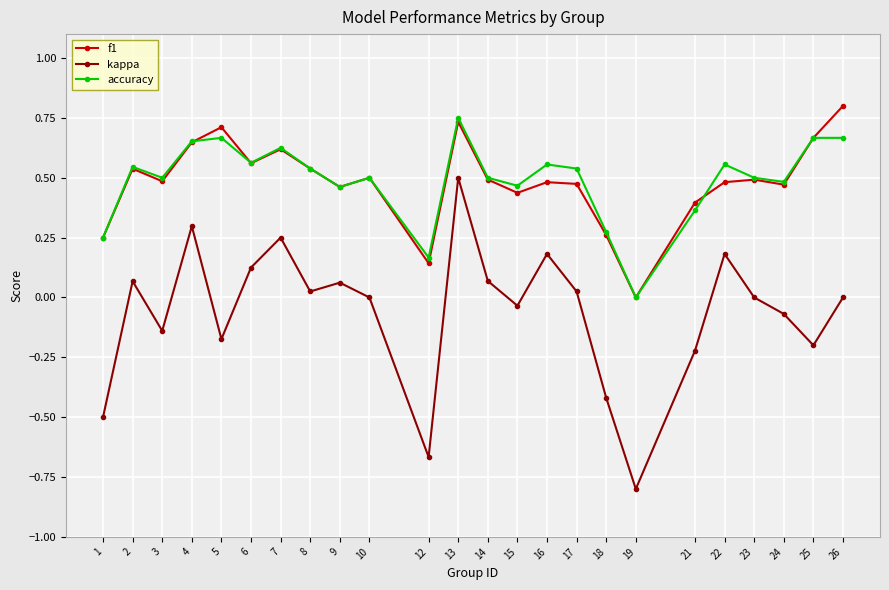

Which category has the highest value across all series?

26